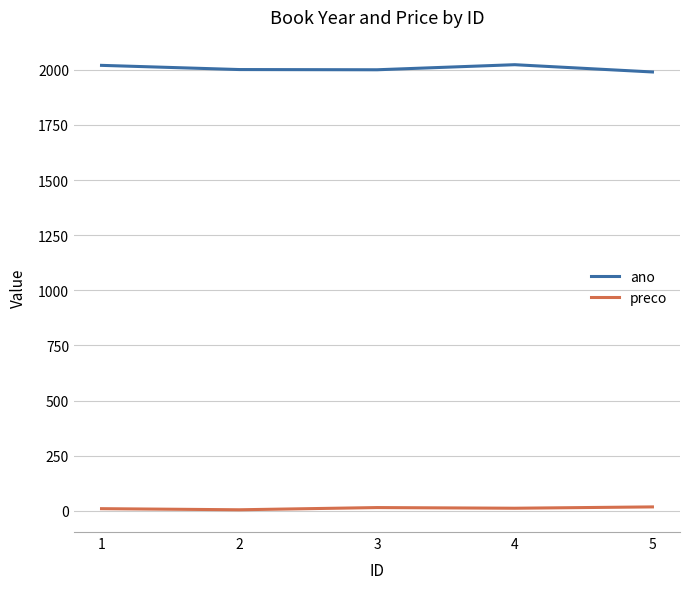

What is the sum of the ano values at 3 and 2?

4001